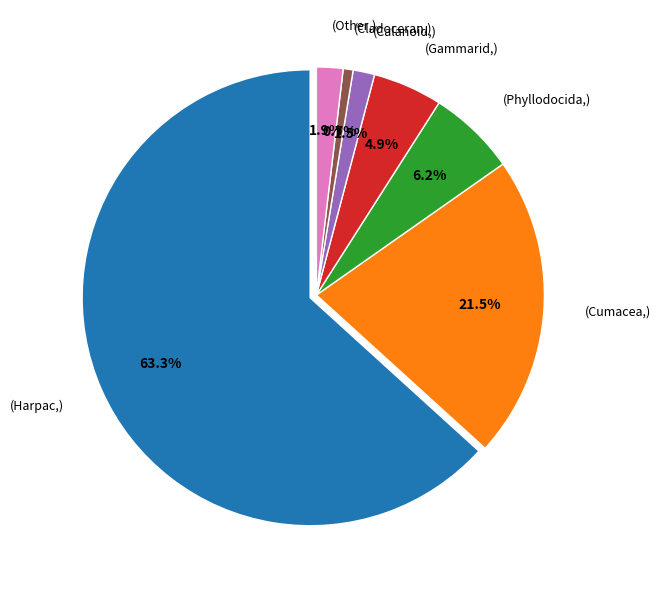

How many segments does this pie chart have?

7